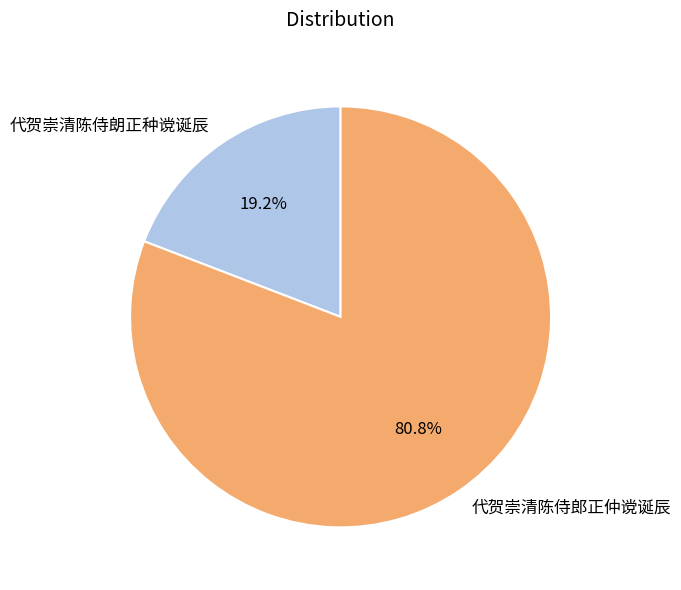

Is there a majority slice in this chart?

Yes